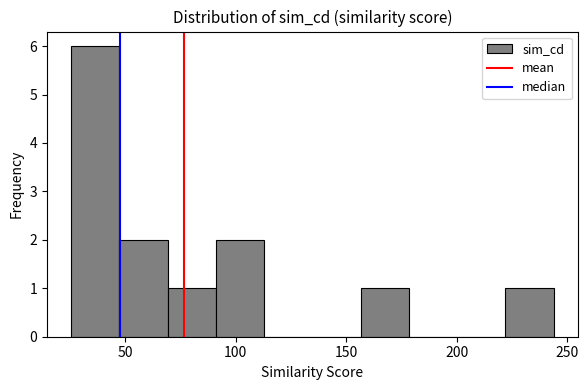

How tall is the bar that spans 25 to 45 on the x-axis? Neither the bar edges nor the heights are printed on the chart, so give them approximately, as read against the axes.

6